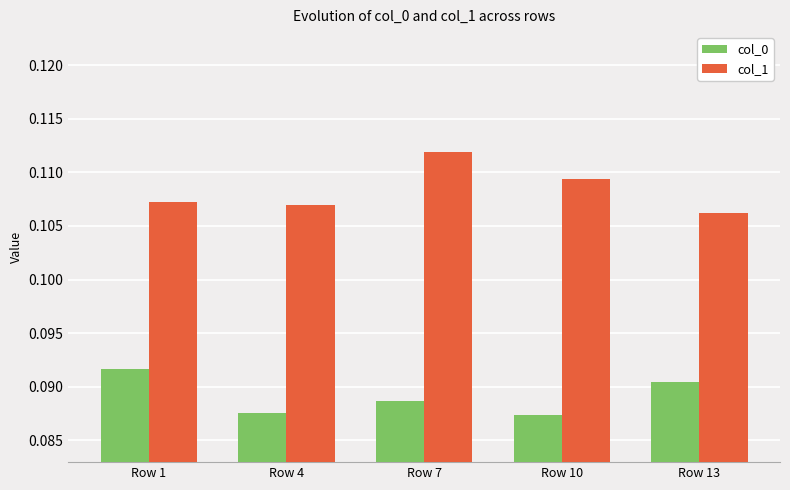

Between Row 1 and Row 4, which series saw the biggest shift?

col_0